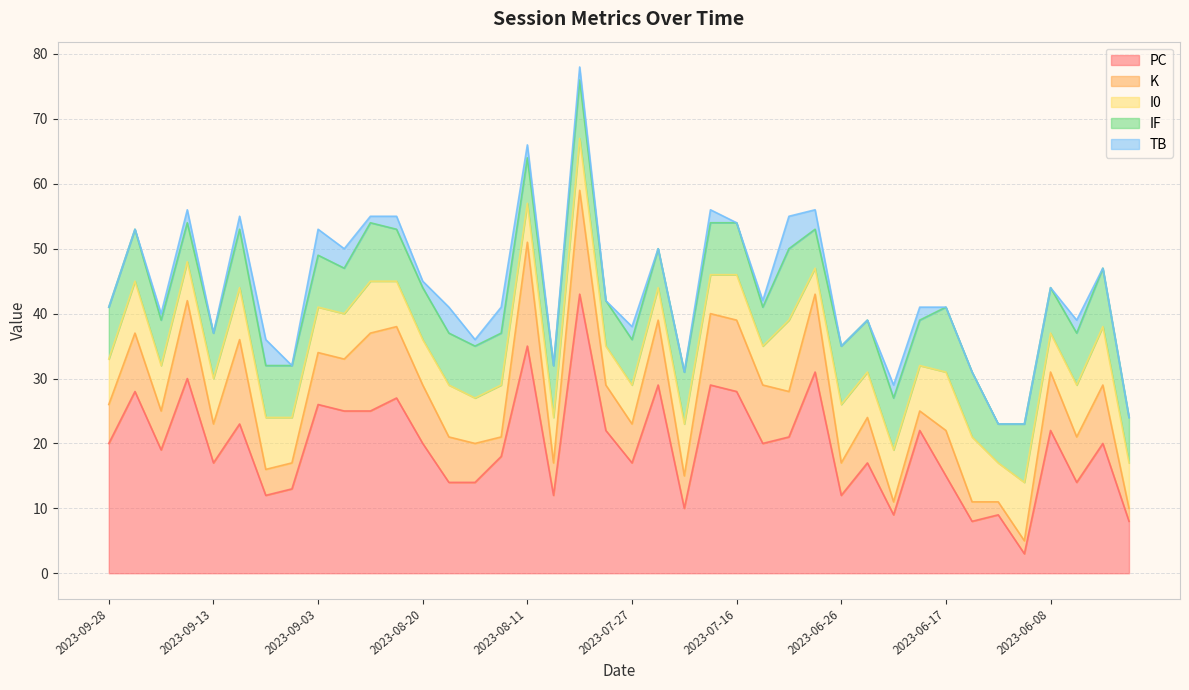

Reading left to right, transcribe all the data shown in this chart.

PC: 2023-09-28=20	2023-09-23=28	2023-09-19=19	2023-09-16=30	2023-09-13=17	2023-09-12=23	2023-09-06=12	2023-09-05=13	2023-09-03=26	2023-08-29=25	2023-08-26=25	2023-08-23=27	2023-08-20=20	2023-08-16=14	2023-08-15=14	2023-08-13=18	2023-08-11=35	2023-08-09=12	2023-08-05=43	2023-08-03=22	2023-07-27=17	2023-07-26=29	2023-07-22=10	2023-07-20=29	2023-07-16=28	2023-07-08=20	2023-07-06=21	2023-07-02=31	2023-06-26=12	2023-06-25=17	2023-06-20=9	2023-06-19=22	2023-06-17=15	2023-06-15=8	2023-06-14=9	2023-06-11=3	2023-06-08=22	2023-05-30=14	2023-05-29=20	2023-05-27=8
K: 2023-09-28=6	2023-09-23=9	2023-09-19=6	2023-09-16=12	2023-09-13=6	2023-09-12=13	2023-09-06=4	2023-09-05=4	2023-09-03=8	2023-08-29=8	2023-08-26=12	2023-08-23=11	2023-08-20=9	2023-08-16=7	2023-08-15=6	2023-08-13=3	2023-08-11=16	2023-08-09=5	2023-08-05=16	2023-08-03=7	2023-07-27=6	2023-07-26=10	2023-07-22=5	2023-07-20=11	2023-07-16=11	2023-07-08=9	2023-07-06=7	2023-07-02=12	2023-06-26=5	2023-06-25=7	2023-06-20=2	2023-06-19=3	2023-06-17=7	2023-06-15=3	2023-06-14=2	2023-06-11=2	2023-06-08=9	2023-05-30=7	2023-05-29=9	2023-05-27=2
I0: 2023-09-28=7	2023-09-23=8	2023-09-19=7	2023-09-16=6	2023-09-13=7	2023-09-12=8	2023-09-06=8	2023-09-05=7	2023-09-03=7	2023-08-29=7	2023-08-26=8	2023-08-23=7	2023-08-20=7	2023-08-16=8	2023-08-15=7	2023-08-13=8	2023-08-11=6	2023-08-09=7	2023-08-05=8	2023-08-03=6	2023-07-27=6	2023-07-26=5	2023-07-22=8	2023-07-20=6	2023-07-16=7	2023-07-08=6	2023-07-06=11	2023-07-02=4	2023-06-26=9	2023-06-25=7	2023-06-20=8	2023-06-19=7	2023-06-17=9	2023-06-15=10	2023-06-14=6	2023-06-11=9	2023-06-08=6	2023-05-30=8	2023-05-29=9	2023-05-27=7
IF: 2023-09-28=8	2023-09-23=8	2023-09-19=7	2023-09-16=6	2023-09-13=7	2023-09-12=9	2023-09-06=8	2023-09-05=8	2023-09-03=8	2023-08-29=7	2023-08-26=9	2023-08-23=8	2023-08-20=8	2023-08-16=8	2023-08-15=8	2023-08-13=8	2023-08-11=7	2023-08-09=8	2023-08-05=9	2023-08-03=7	2023-07-27=7	2023-07-26=6	2023-07-22=8	2023-07-20=8	2023-07-16=8	2023-07-08=6	2023-07-06=11	2023-07-02=6	2023-06-26=9	2023-06-25=8	2023-06-20=8	2023-06-19=7	2023-06-17=10	2023-06-15=10	2023-06-14=6	2023-06-11=9	2023-06-08=7	2023-05-30=8	2023-05-29=9	2023-05-27=7
TB: 2023-09-28=0	2023-09-23=0	2023-09-19=1	2023-09-16=2	2023-09-13=0	2023-09-12=2	2023-09-06=4	2023-09-05=0	2023-09-03=4	2023-08-29=3	2023-08-26=1	2023-08-23=2	2023-08-20=1	2023-08-16=4	2023-08-15=1	2023-08-13=4	2023-08-11=2	2023-08-09=0	2023-08-05=2	2023-08-03=0	2023-07-27=2	2023-07-26=0	2023-07-22=0	2023-07-20=2	2023-07-16=0	2023-07-08=1	2023-07-06=5	2023-07-02=3	2023-06-26=0	2023-06-25=0	2023-06-20=2	2023-06-19=2	2023-06-17=0	2023-06-15=0	2023-06-14=0	2023-06-11=0	2023-06-08=0	2023-05-30=2	2023-05-29=0	2023-05-27=0